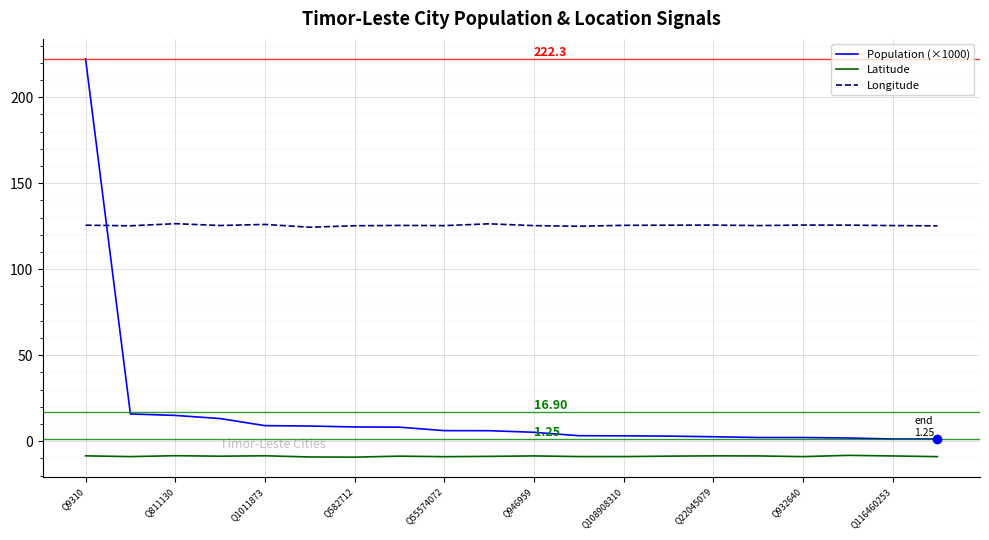

Which series has the widest spread of values?

Population (×1000)